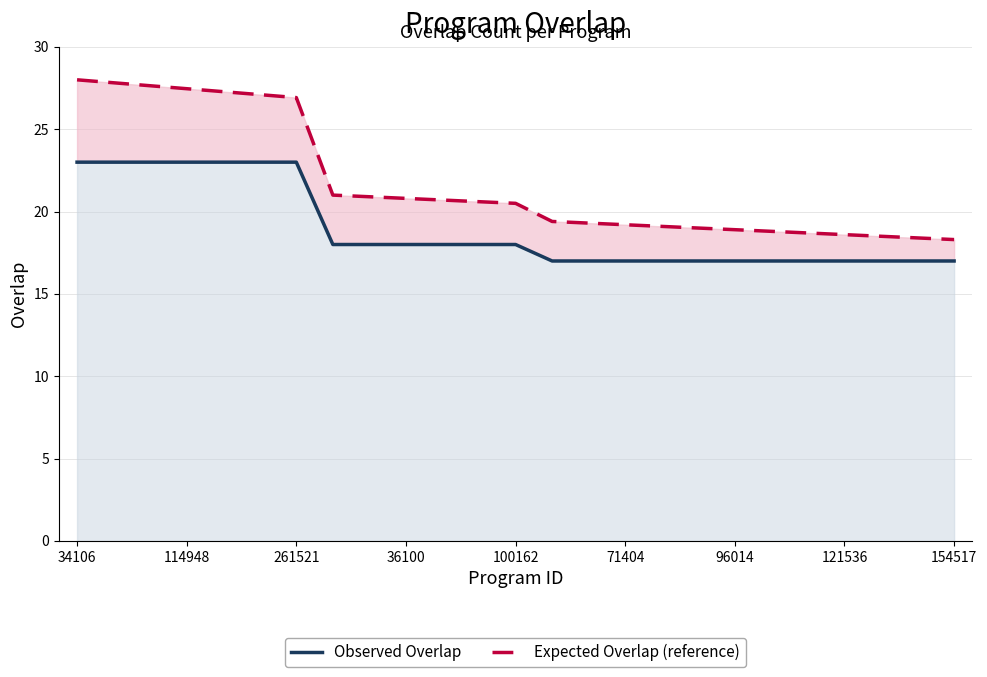

What is the sum of all Observed Overlap values?

473.0